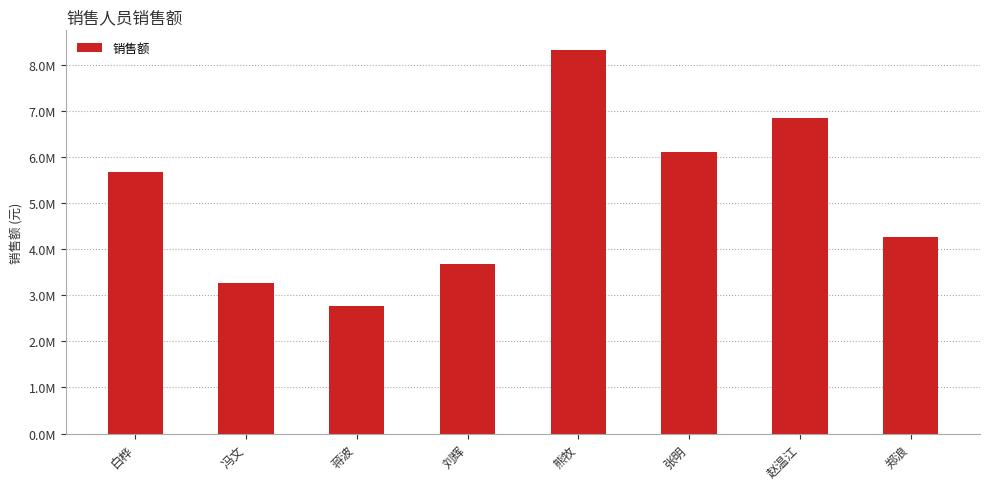

What position from the right is 刘辉?

5